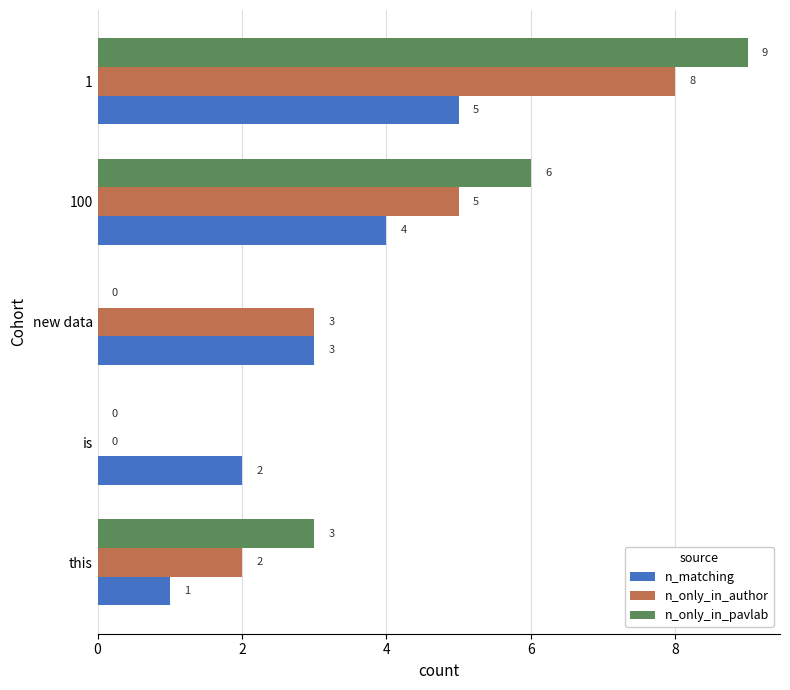

What is the total value across all series at new data?

6